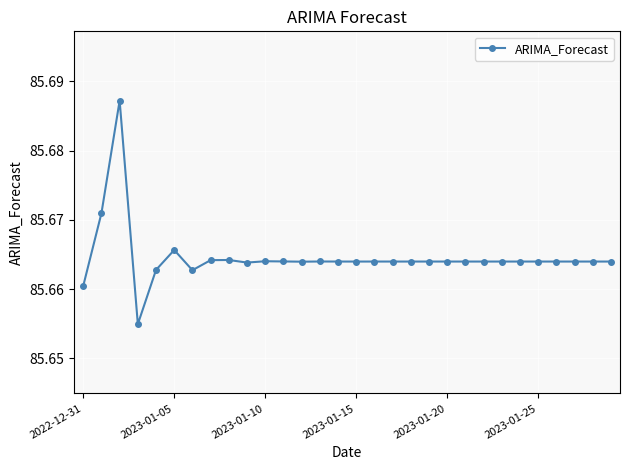

What is the sum of all values?

2569.9